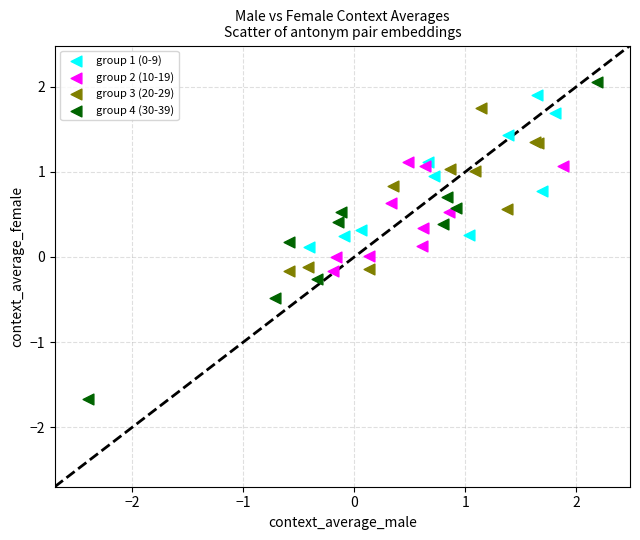

Which series reaches the minimum Y coordinate?

group 4 (30-39)